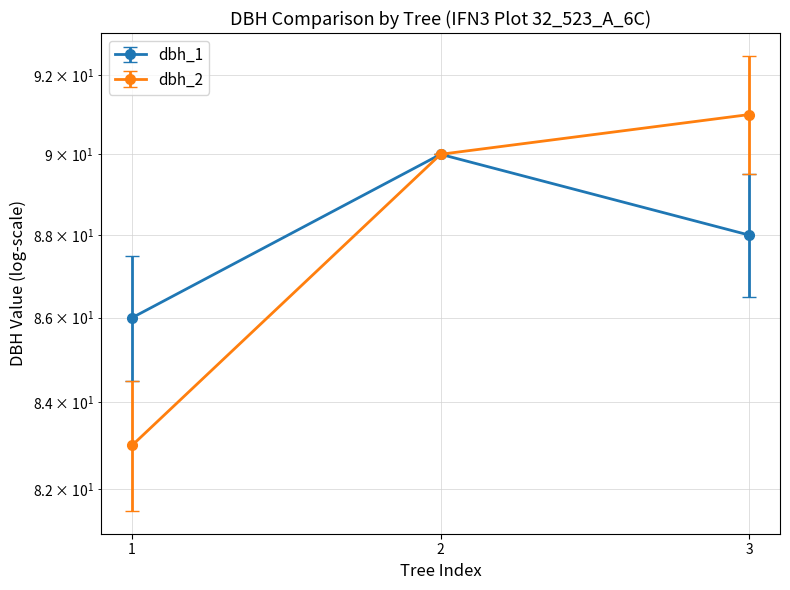

The value of dbh at 3 is 89.5. True or false?

True